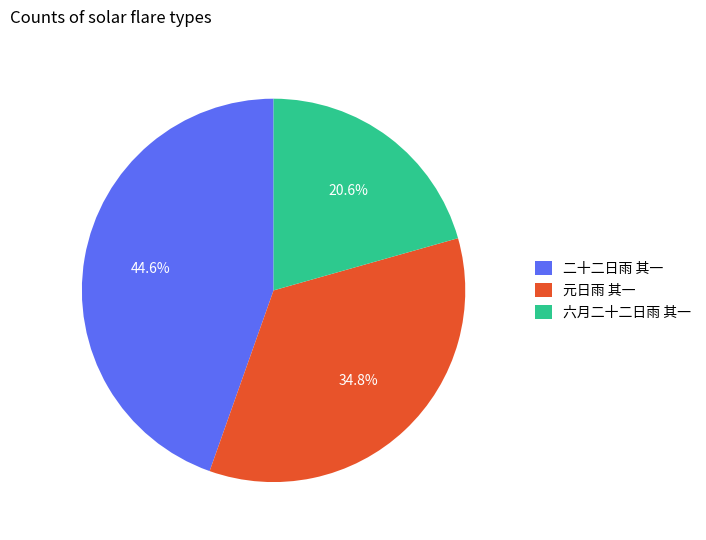

Between 二十二日雨 其一 and 元日雨 其一, which is larger?

二十二日雨 其一